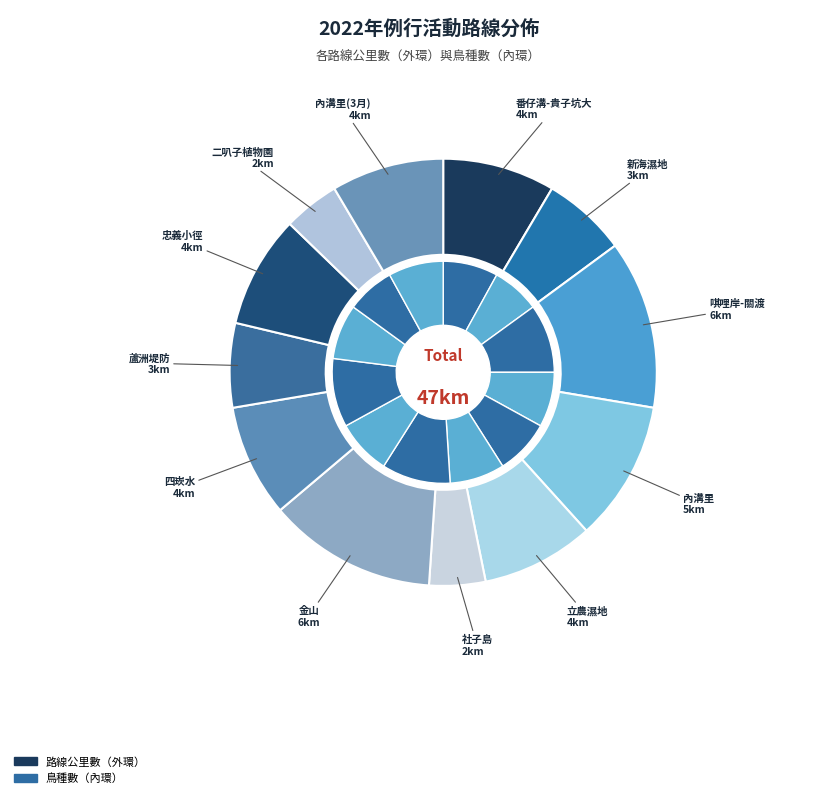

How many segments does this pie chart have?

12